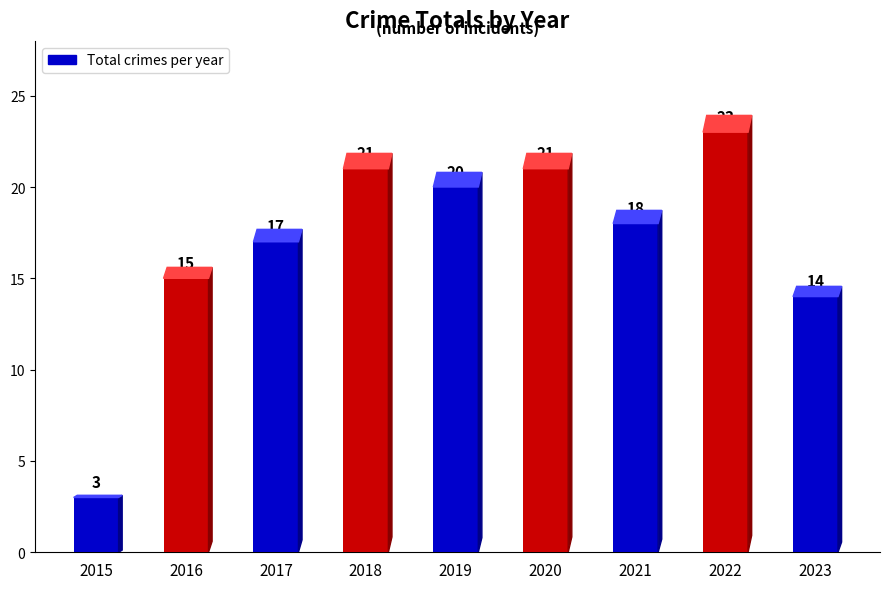

Reading left to right, extract all data points from this chart.

3	15	17	21	20	21	18	23	14